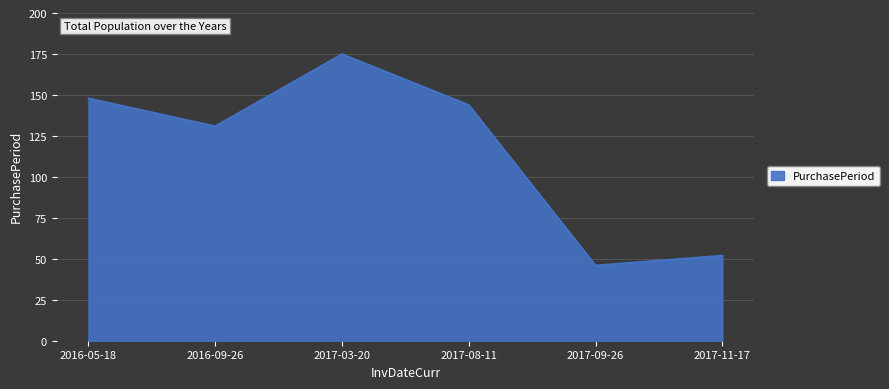

Does the chart have visible grid lines?

Yes